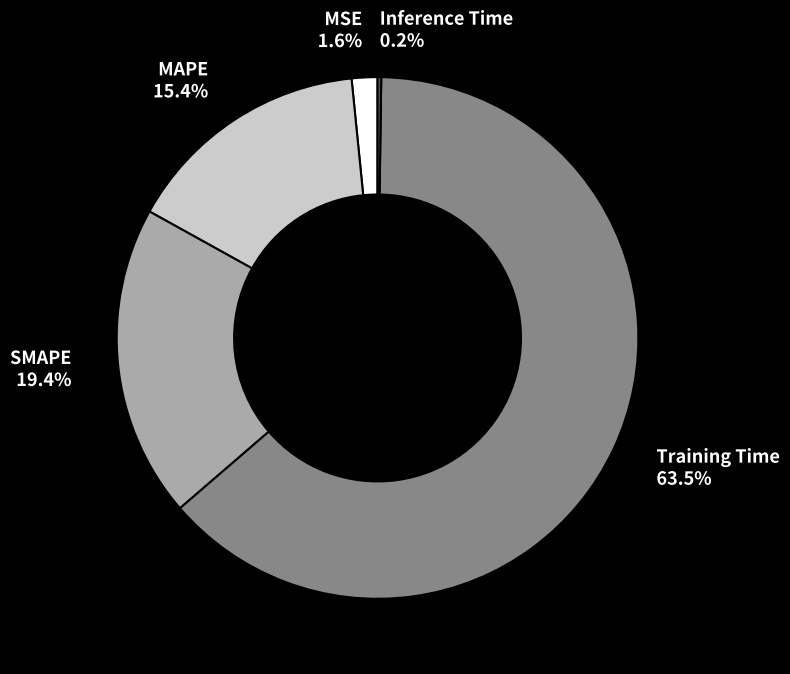

What percentage is NOT represented by MAPE?

84.6%